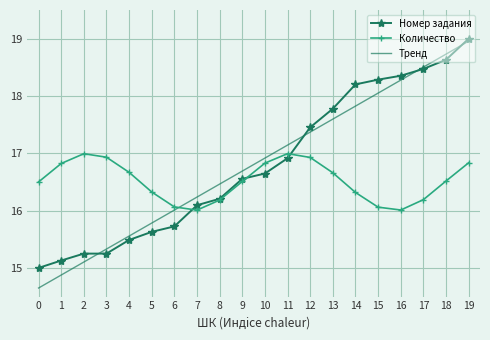

At which category does the chart reach its peak across all series?

19